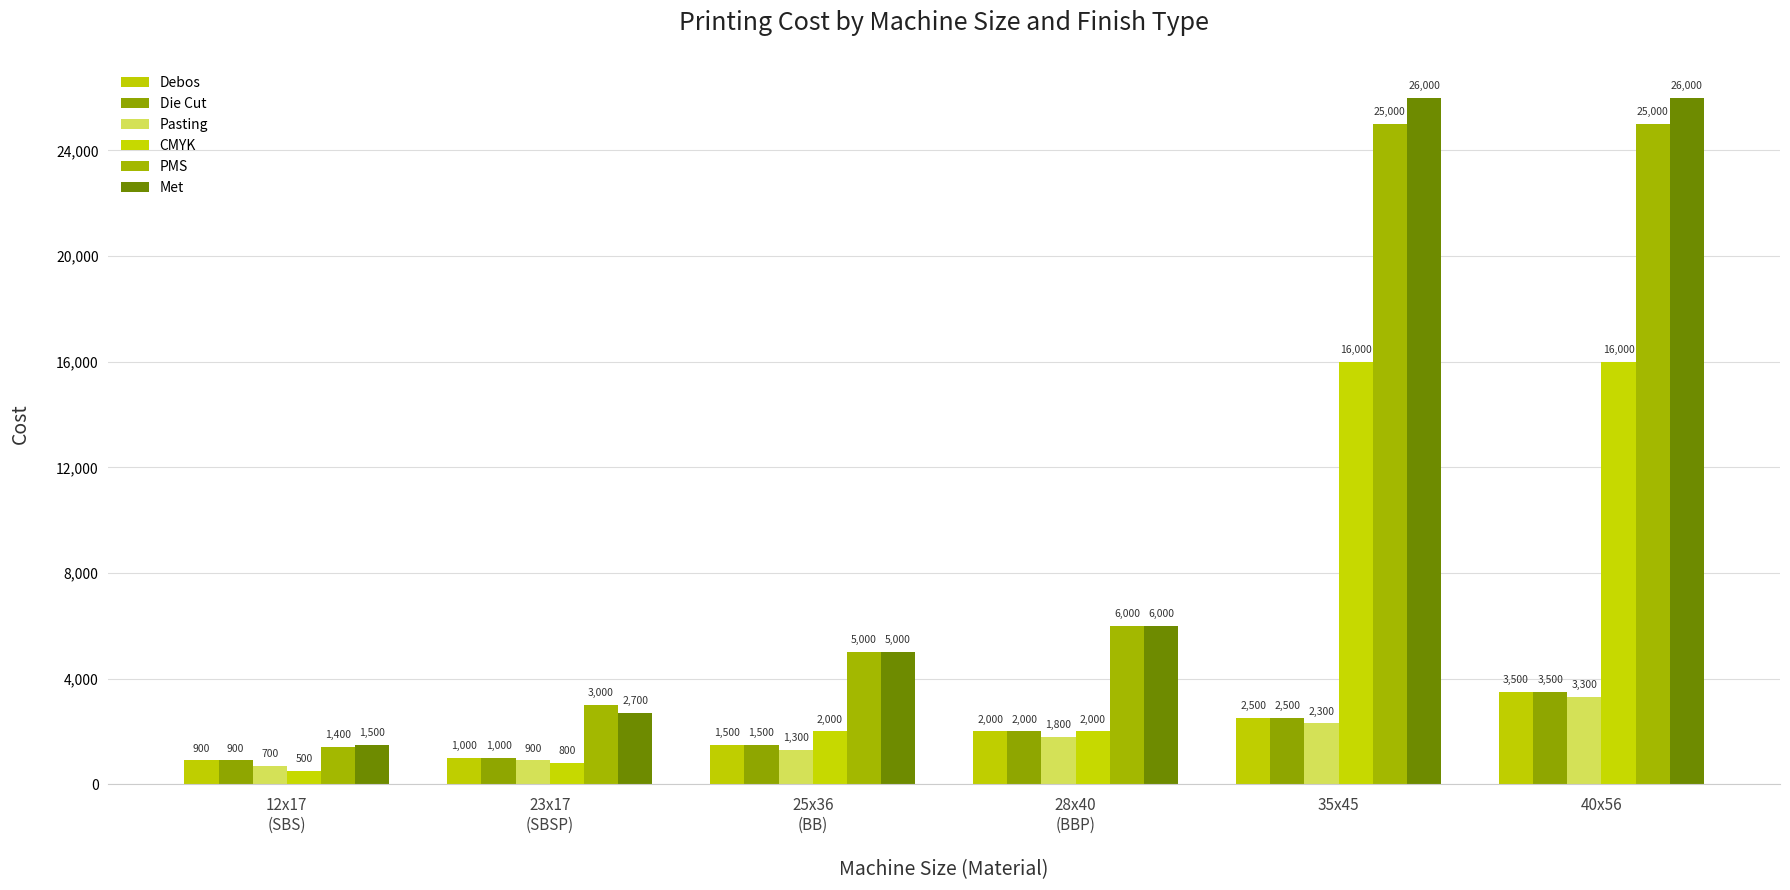

Reading left to right, what are all the values shown in this chart?

Debos: 900	1000	1500	2000	2500	3500
Die Cut: 900	1000	1500	2000	2500	3500
Pasting: 700	900	1300	1800	2300	3300
CMYK: 500	800	2000	2000	16000	16000
PMS: 1400	3000	5000	6000	25000	25000
Met: 1500	2700	5000	6000	26000	26000